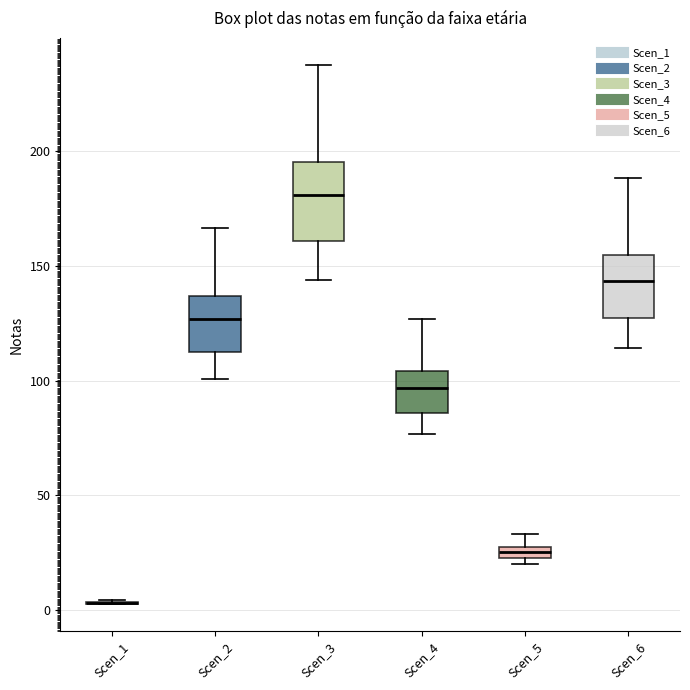

Where does the median line of the box for Scen_6 sit on the y-axis? The values are not printed on the chart, so give them approximately, as read against the axis.

145